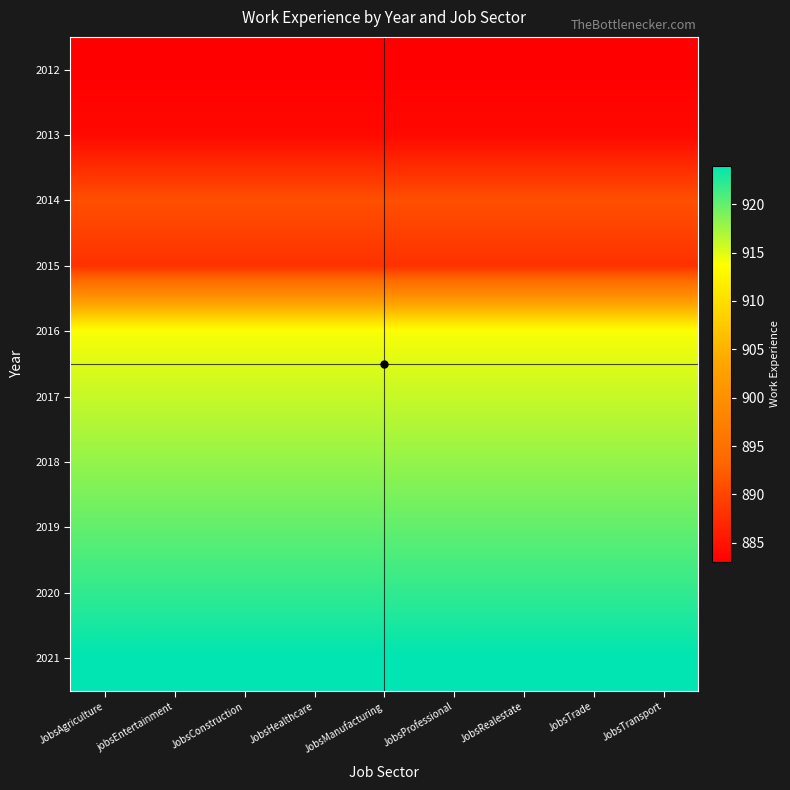

Reading left to right, transcribe all the data shown in this chart.

2012: JobsAgriculture=883	jobsEntertainment=883	JobsConstruction=883	JobsHealthcare=883	JobsManufacturing=883	JobsProfessional=883	JobsRealestate=883	JobsTrade=883	JobsTransport=883
2013: JobsAgriculture=884	jobsEntertainment=884	JobsConstruction=884	JobsHealthcare=884	JobsManufacturing=884	JobsProfessional=884	JobsRealestate=884	JobsTrade=884	JobsTransport=884
2014: JobsAgriculture=891	jobsEntertainment=891	JobsConstruction=891	JobsHealthcare=891	JobsManufacturing=891	JobsProfessional=891	JobsRealestate=891	JobsTrade=891	JobsTransport=891
2015: JobsAgriculture=888	jobsEntertainment=888	JobsConstruction=888	JobsHealthcare=888	JobsManufacturing=888	JobsProfessional=888	JobsRealestate=888	JobsTrade=888	JobsTransport=888
2016: JobsAgriculture=914	jobsEntertainment=914	JobsConstruction=914	JobsHealthcare=914	JobsManufacturing=914	JobsProfessional=914	JobsRealestate=914	JobsTrade=914	JobsTransport=914
2017: JobsAgriculture=916	jobsEntertainment=916	JobsConstruction=916	JobsHealthcare=916	JobsManufacturing=916	JobsProfessional=916	JobsRealestate=916	JobsTrade=916	JobsTransport=916
2018: JobsAgriculture=918	jobsEntertainment=918	JobsConstruction=918	JobsHealthcare=918	JobsManufacturing=918	JobsProfessional=918	JobsRealestate=918	JobsTrade=918	JobsTransport=918
2019: JobsAgriculture=920	jobsEntertainment=920	JobsConstruction=920	JobsHealthcare=920	JobsManufacturing=920	JobsProfessional=920	JobsRealestate=920	JobsTrade=920	JobsTransport=920
2020: JobsAgriculture=922	jobsEntertainment=922	JobsConstruction=922	JobsHealthcare=922	JobsManufacturing=922	JobsProfessional=922	JobsRealestate=922	JobsTrade=922	JobsTransport=922
2021: JobsAgriculture=924	jobsEntertainment=924	JobsConstruction=924	JobsHealthcare=924	JobsManufacturing=924	JobsProfessional=924	JobsRealestate=924	JobsTrade=924	JobsTransport=924